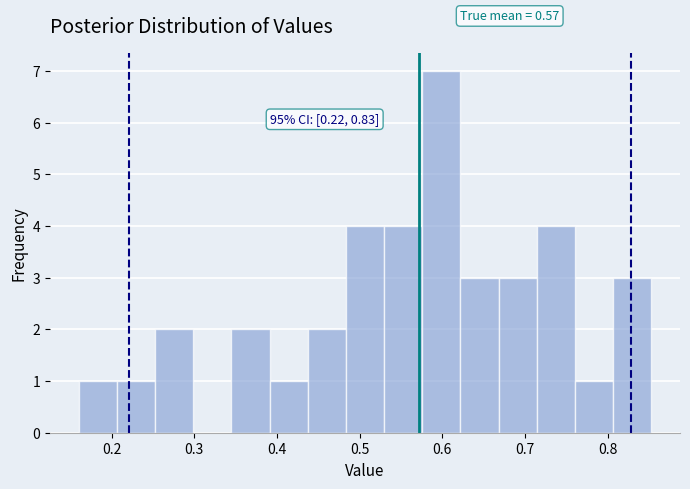

Which range on the x-axis has the tallest bar?

0.58 to 0.62